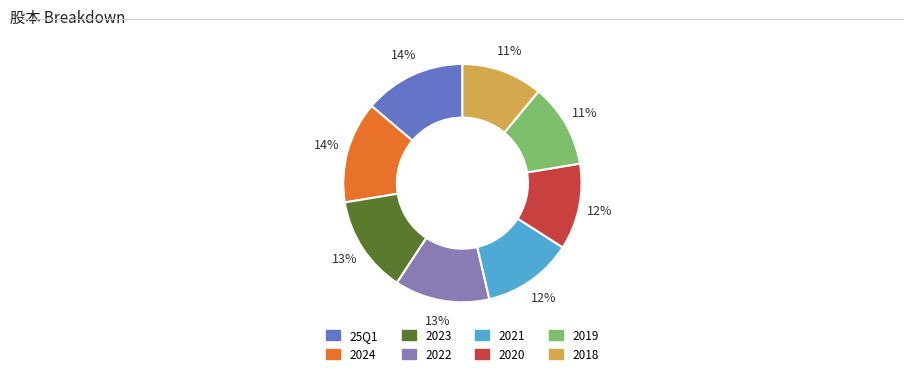

To the nearest percent, what is the difference between the largest and smallest slice percentages?

3%